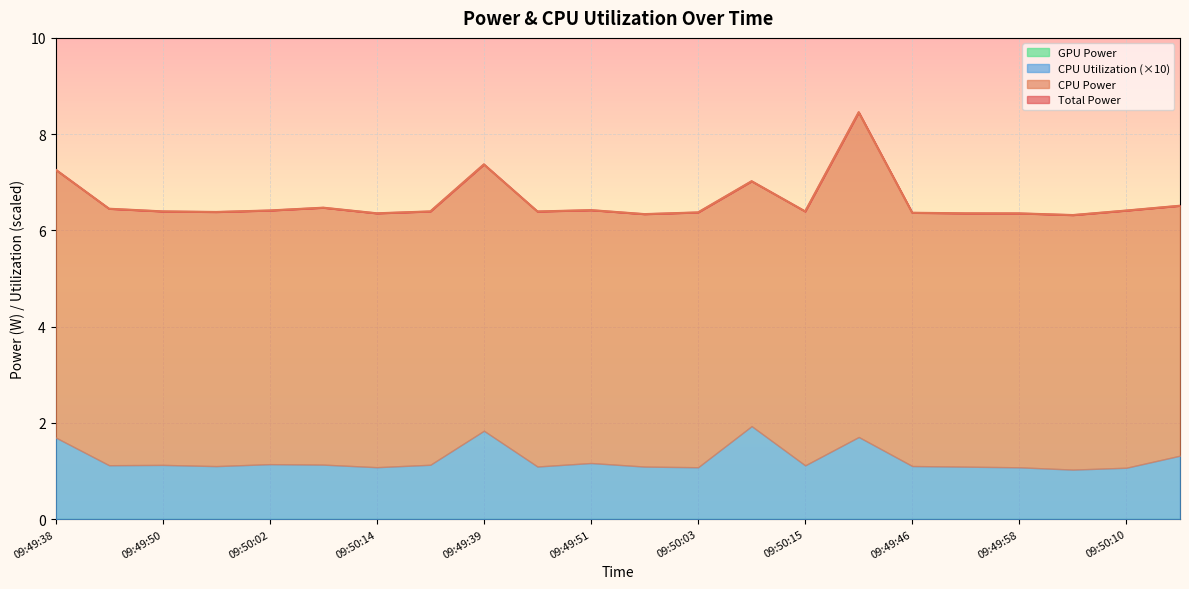

Reading left to right, transcribe all the data shown in this chart.

Total Power: 7.3	6.5	6.4	6.4	6.4	6.5	6.4	6.4	7.4	6.4	6.4	6.3	6.4	7.0	6.4	8.5	6.4	6.4	6.4	6.3	6.4	6.5
CPU Power: 7.3	6.5	6.4	6.4	6.4	6.5	6.4	6.4	7.4	6.4	6.4	6.3	6.4	7.0	6.4	8.5	6.4	6.4	6.4	6.3	6.4	6.5